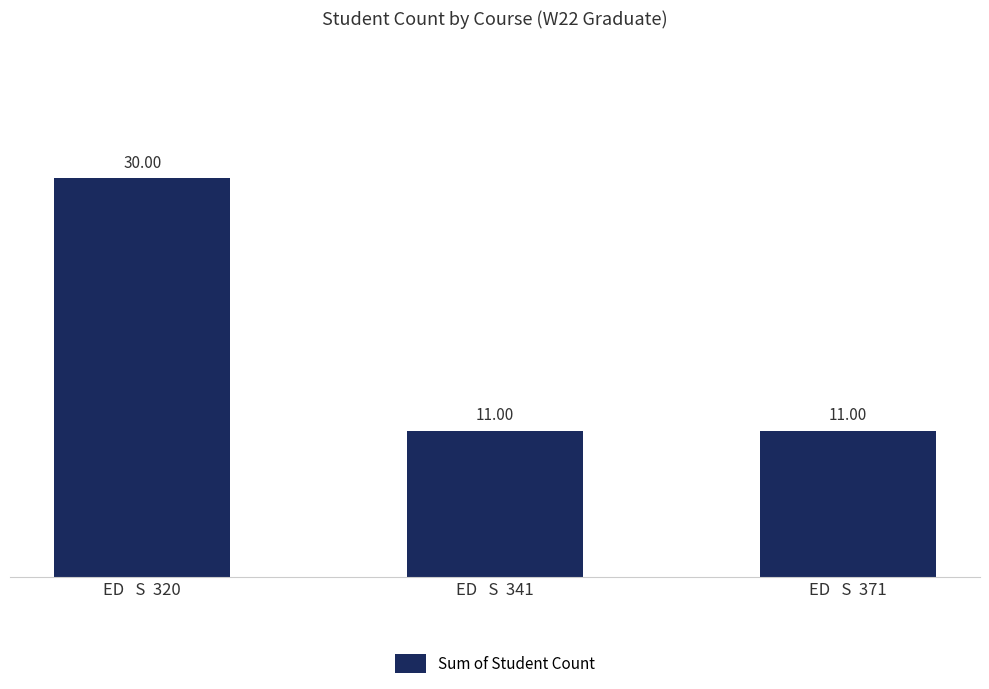

Reading left to right, extract all data points from this chart.

ED   S  320=30	ED   S  341=11	ED   S  371=11